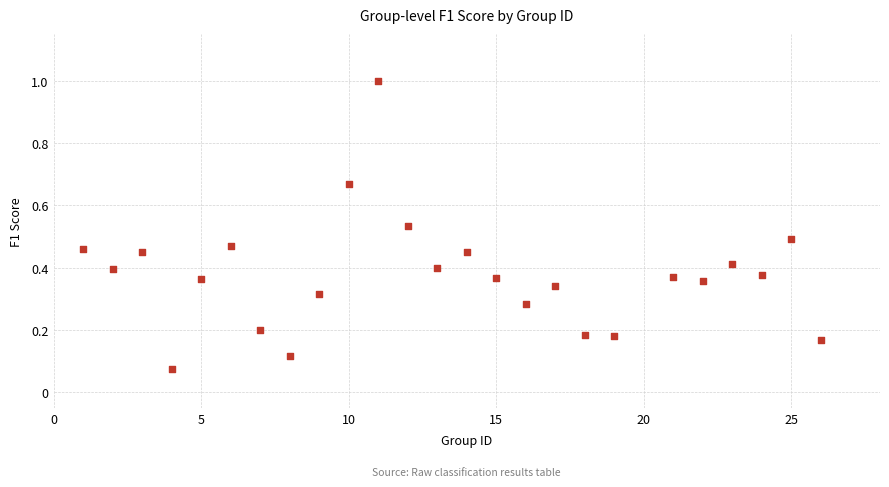

What is the range of X values (max minus min)?

25.0